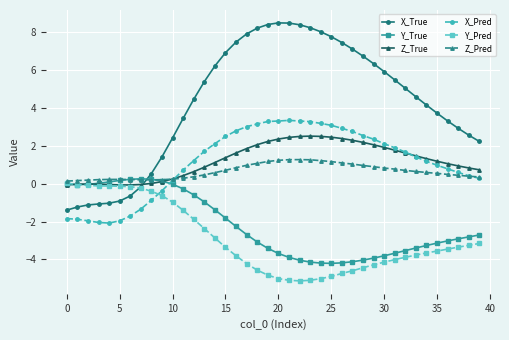

How many times do X_Pred and Y_True cross each other?

1